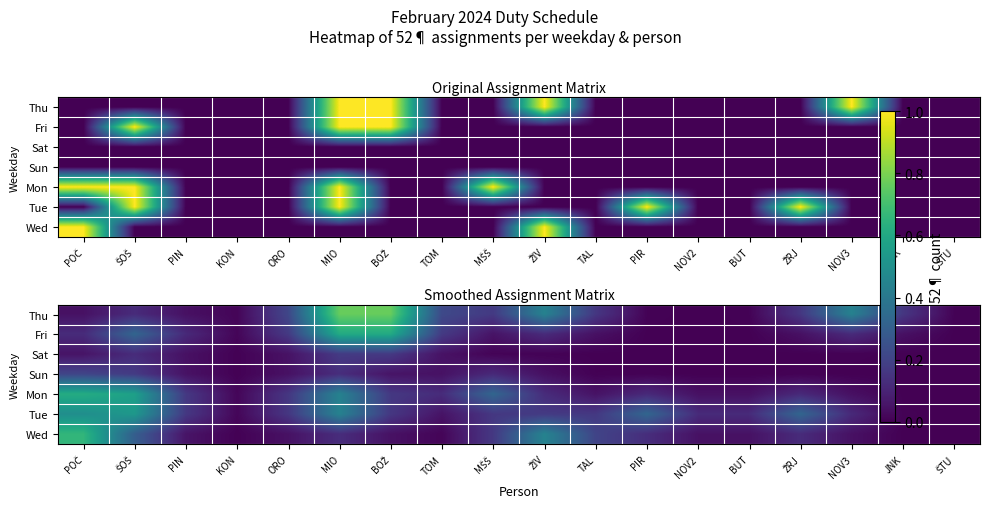

Which category has the highest value in the Sat series?

MIO